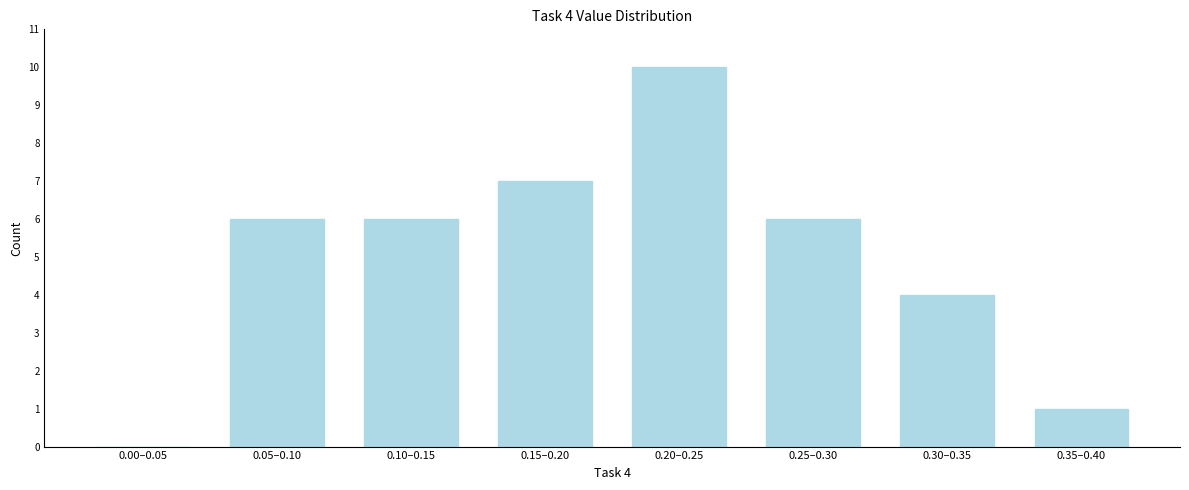

Reading left to right, list all the values displayed in this chart.

0.00–0.05=0	0.05–0.10=6	0.10–0.15=6	0.15–0.20=7	0.20–0.25=10	0.25–0.30=6	0.30–0.35=4	0.35–0.40=1